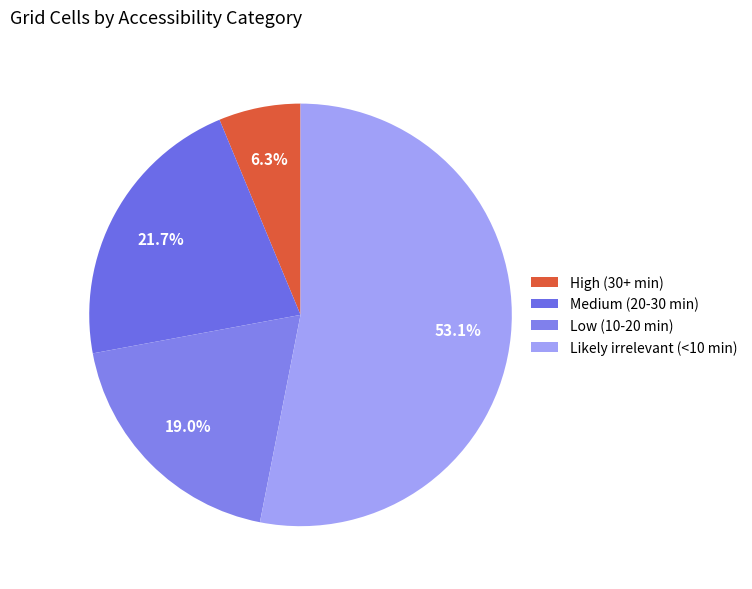

Rank the categories by value from highest to lowest.

Likely irrelevant (<10 min), Medium (20-30 min), Low (10-20 min), High (30+ min)